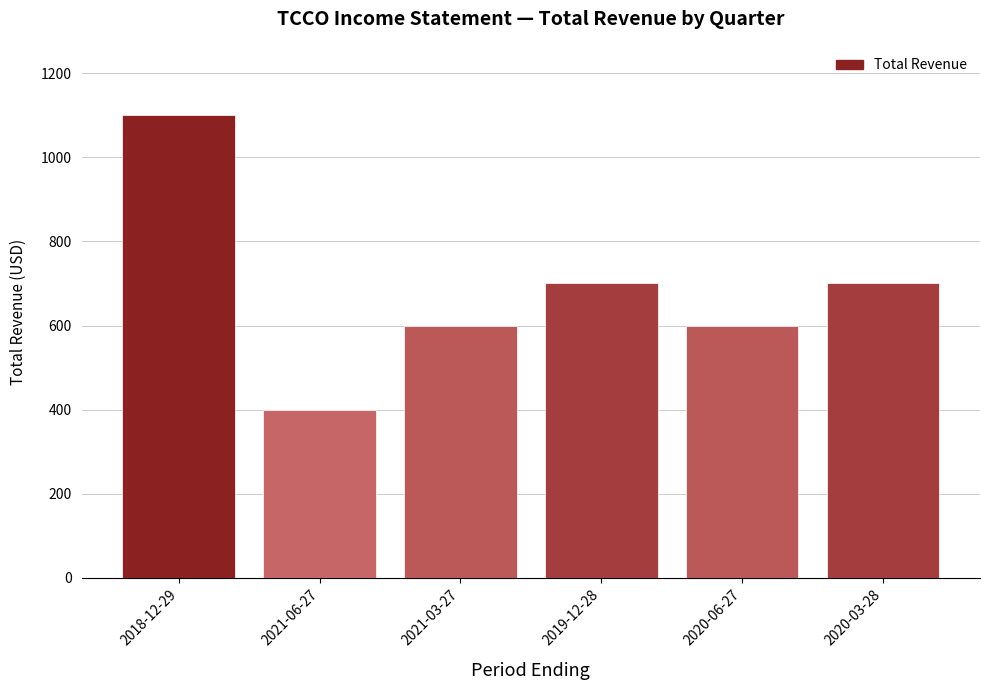

How many values are between 600 and 700?

4